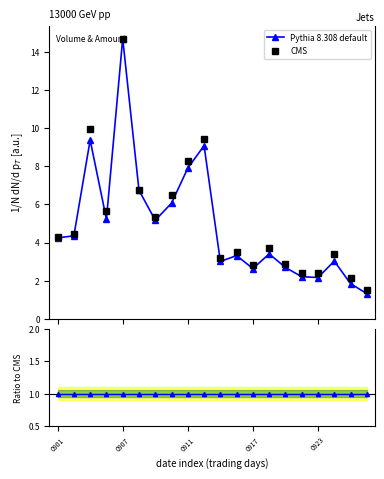

The value of Pythia 8.308 default at 13 is 3.4. True or false?

True